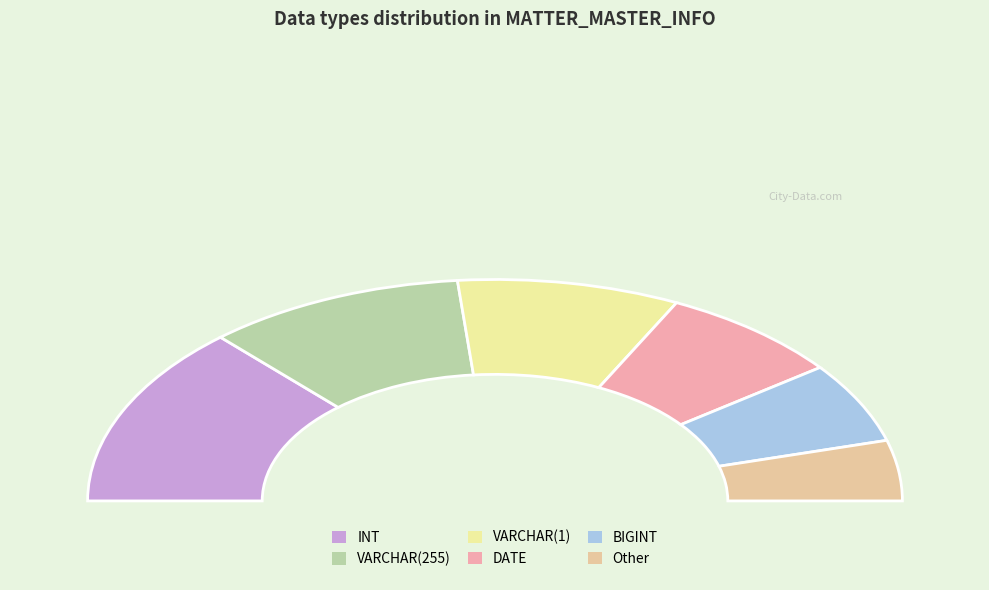

Approximately how many times larger is the value at INT compared to DATE?

1.8